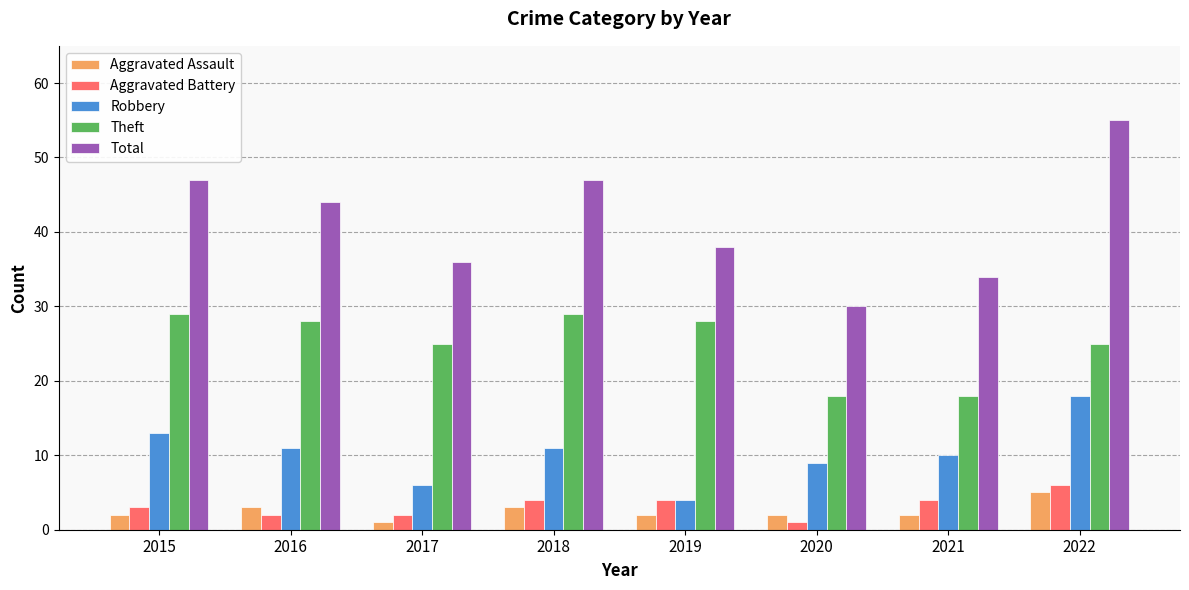

What is the lowest value of the Total series?

30